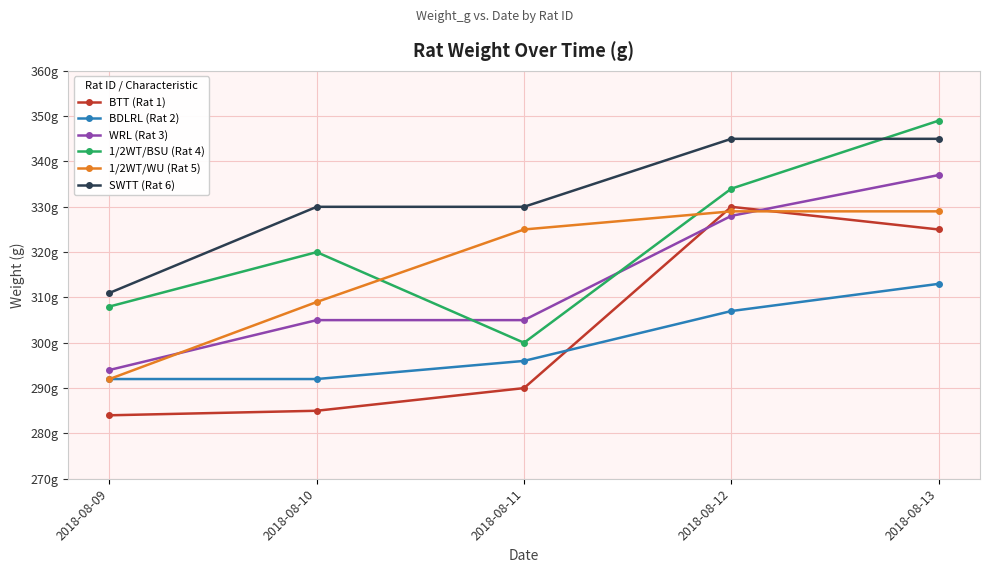

What is the minimum value shown in the chart?

284